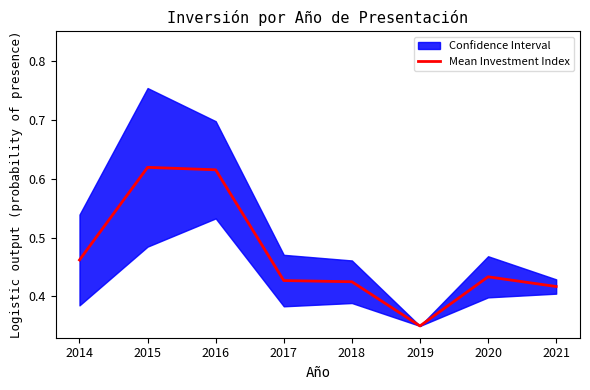

Where is Mean Investment Index nearest to the value 0?

2019